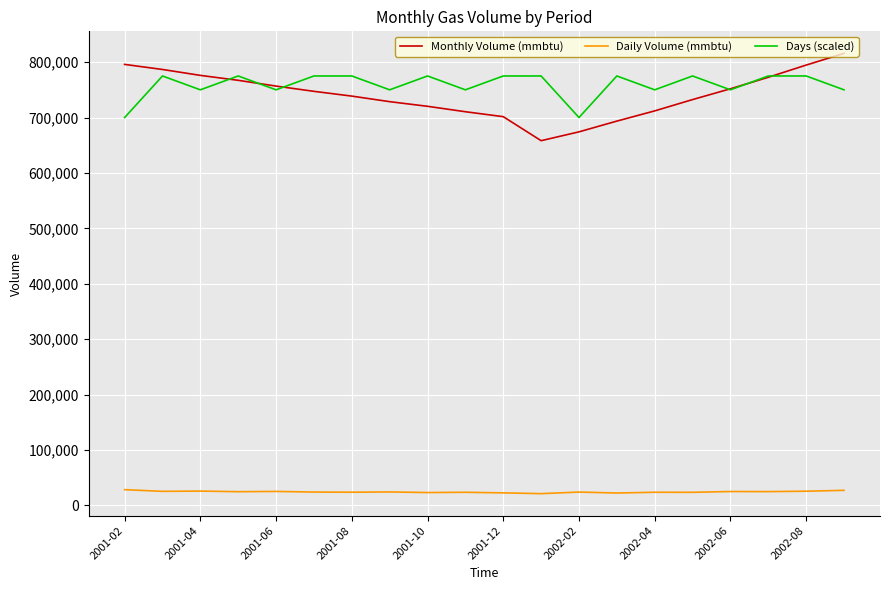

True or false: Daily Volume (mmbtu) and Monthly Volume (mmbtu) cross at least once.

False